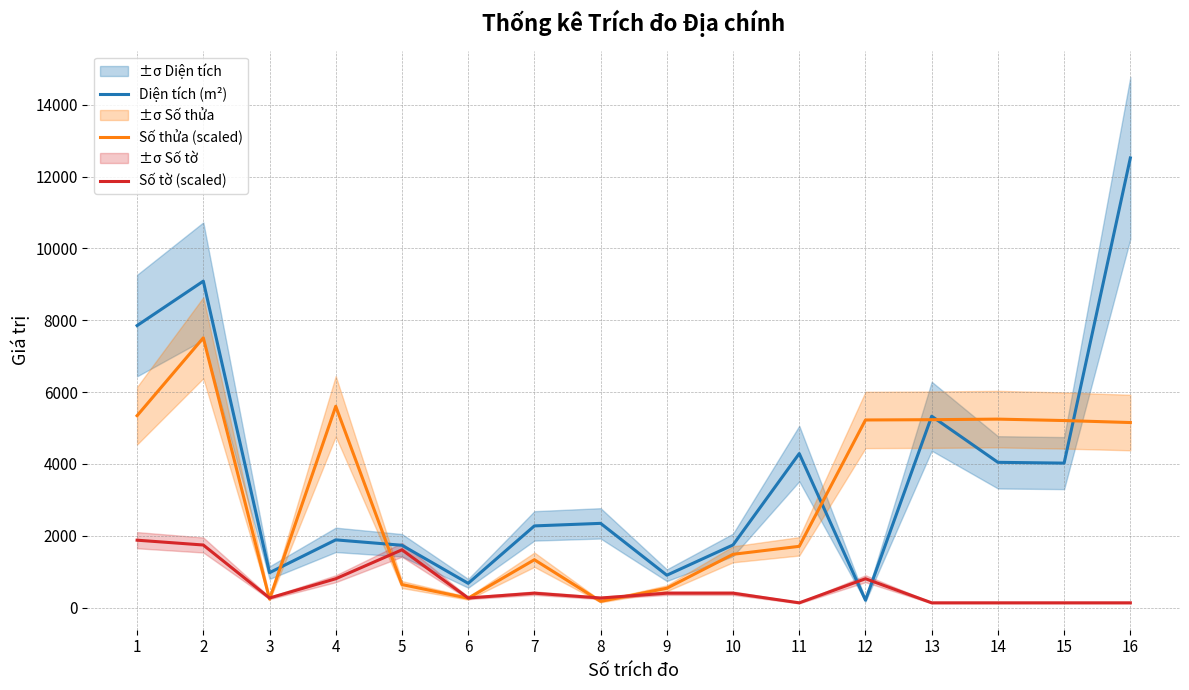

True or false: Số tờ (scaled) and Số thửa (scaled) intersect in this chart.

True